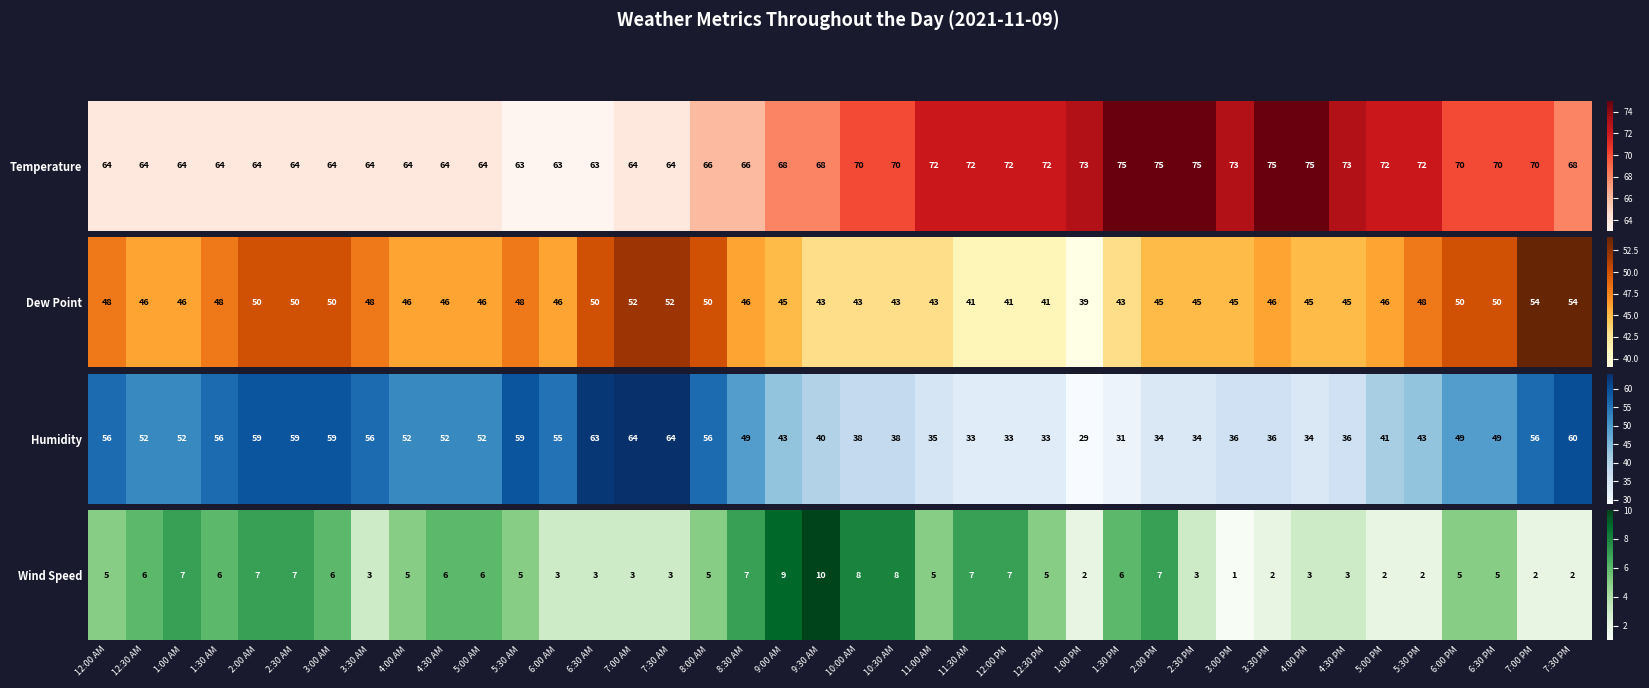

True or false: the data shows 5 at 6:30 PM.

True